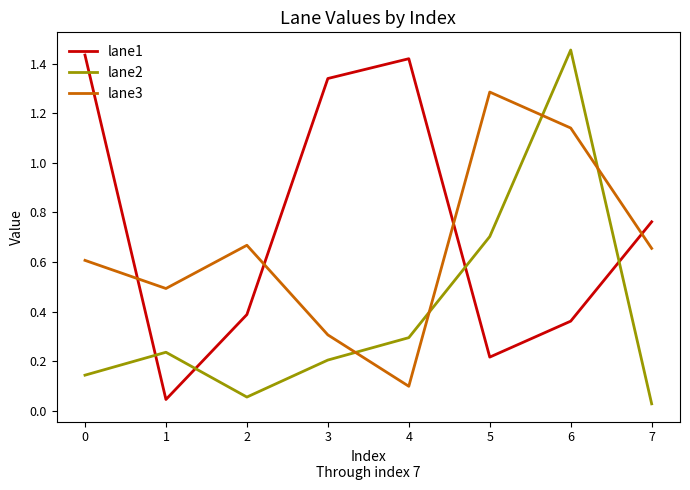

Is this an area chart (filled region under the line)?

No